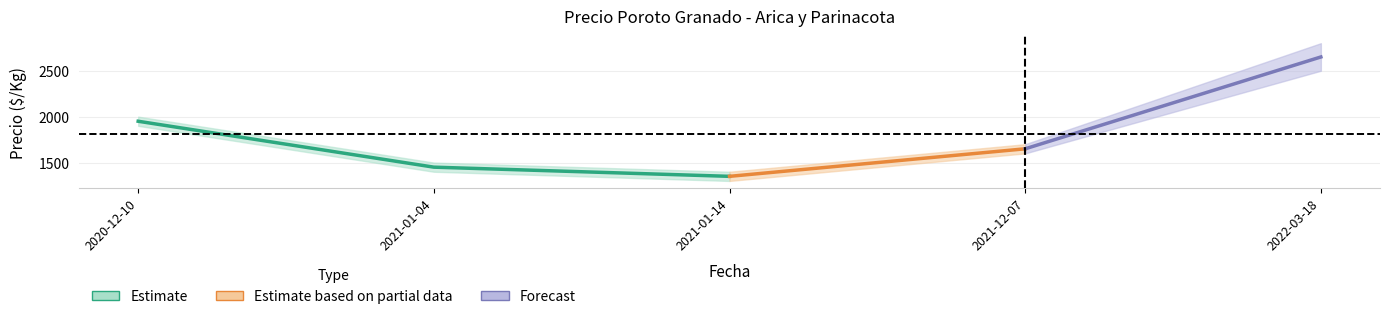

At which label does Precio minimo first exceed 1600?

2020-12-10